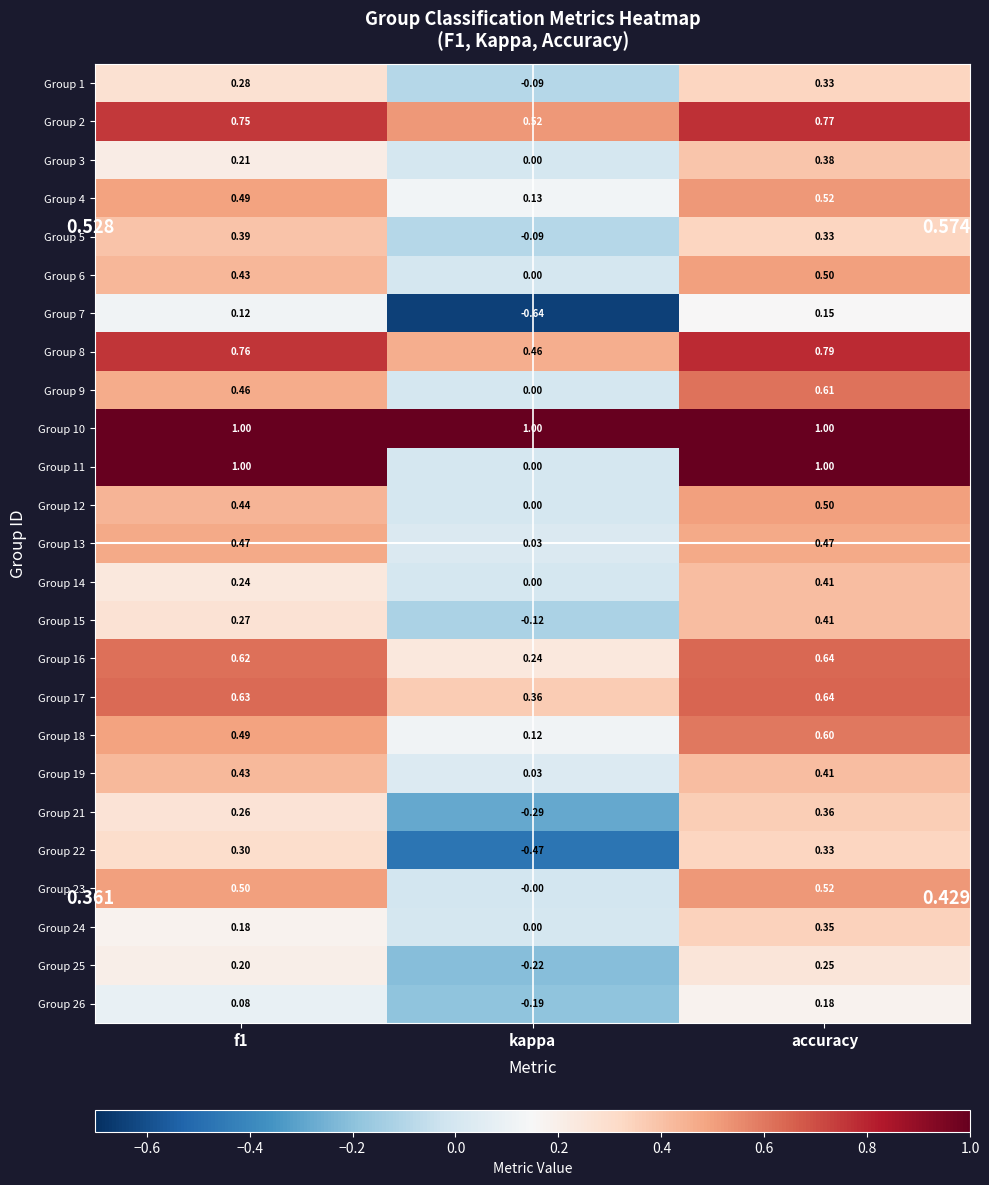

At which label does Group 5 reach its minimum?

kappa